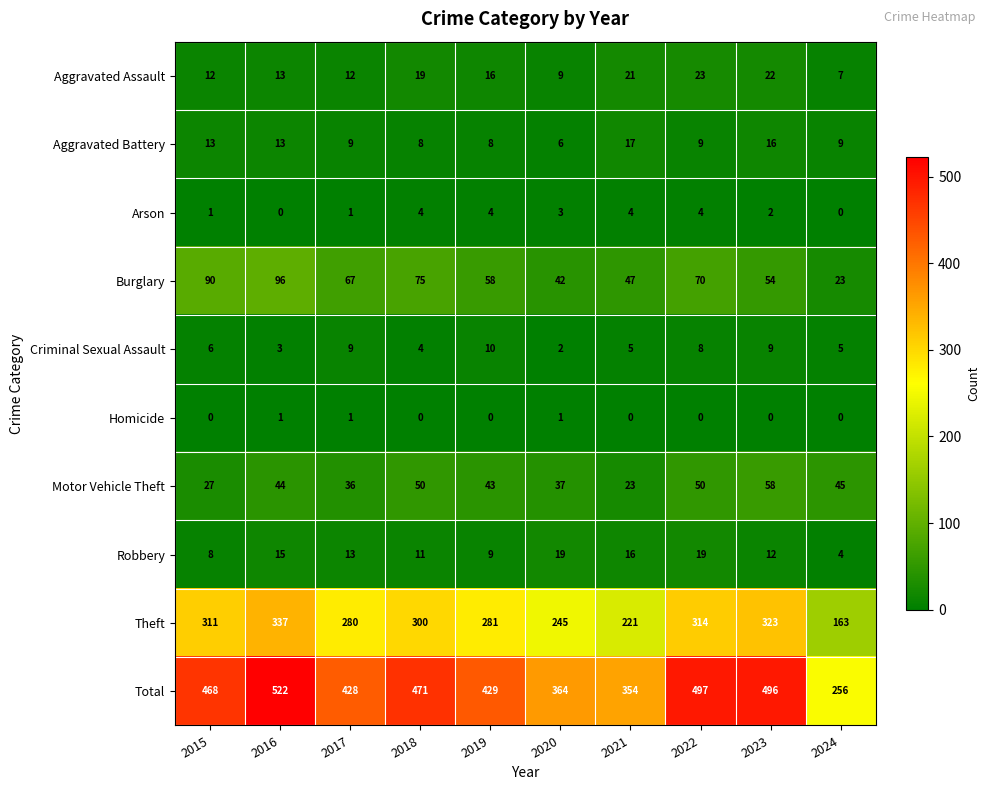

Count the number of categories in the chart.

10